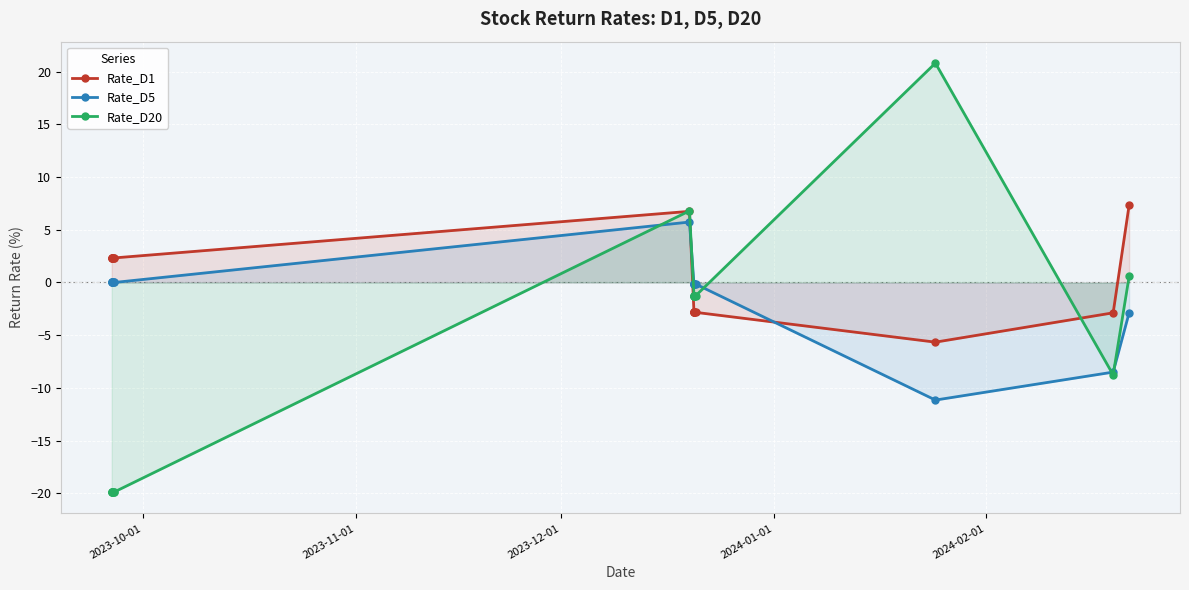

True or false: Rate_D20 has more than 0 points higher than both neighbors.

True